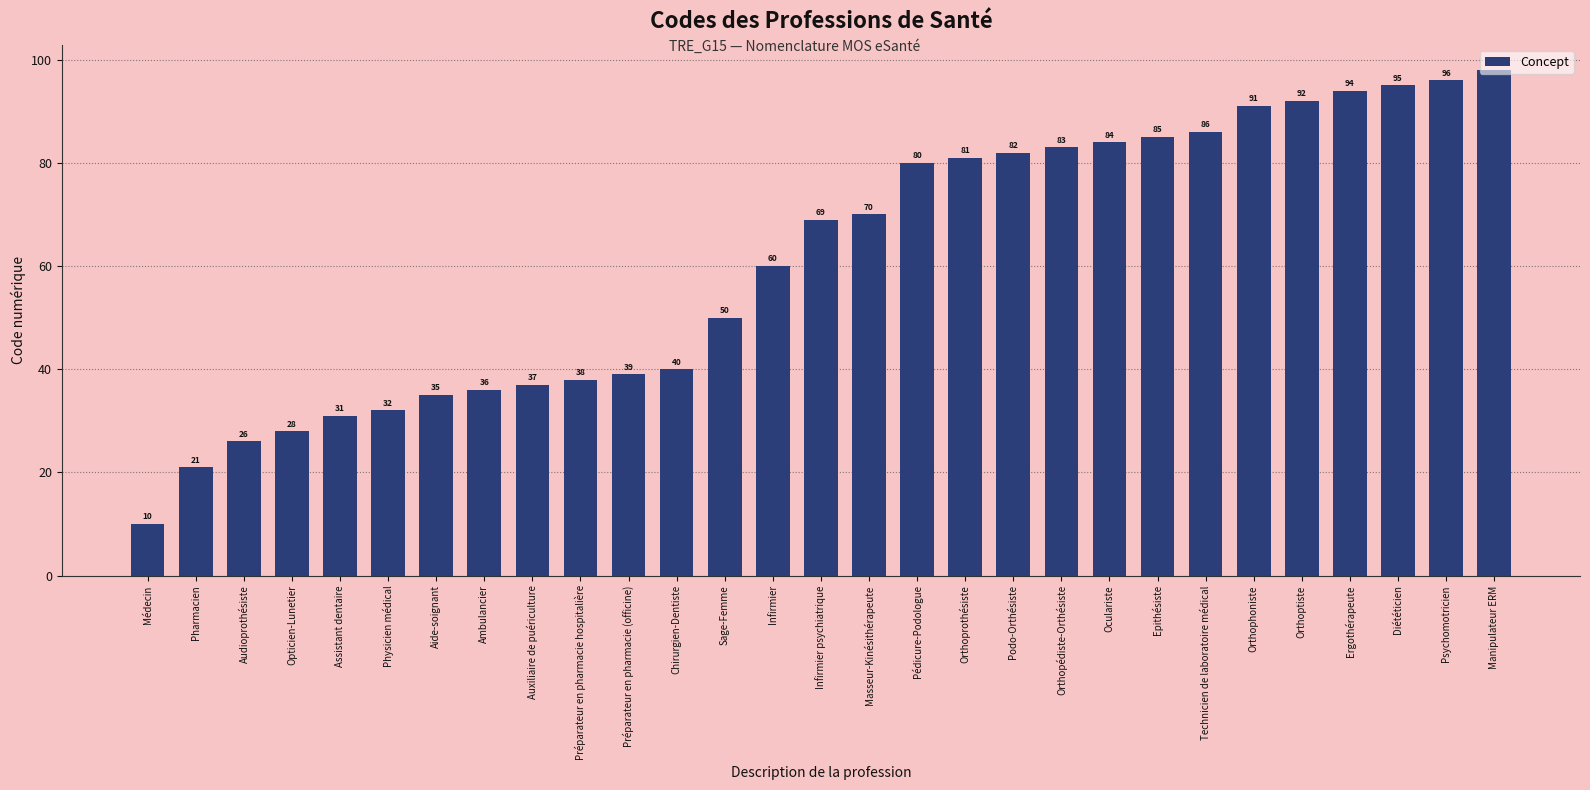

What is the change in value from Aide-soignant to Sage-Femme?

+15